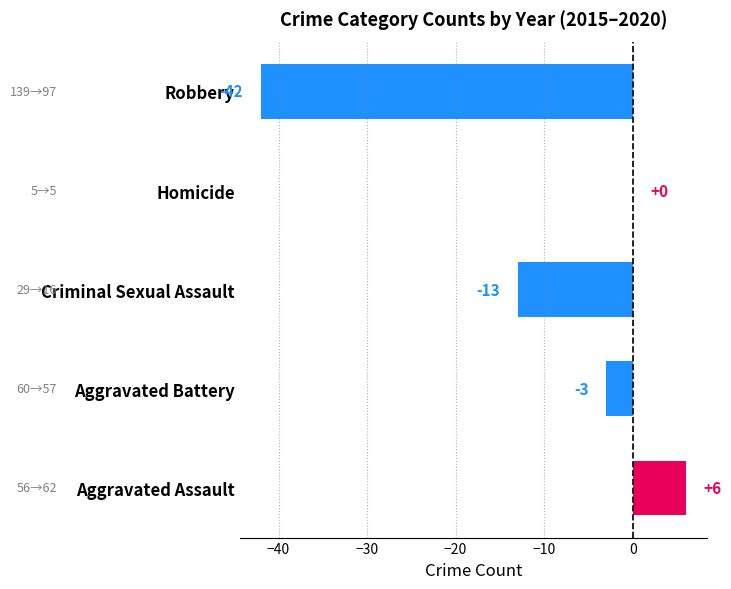

How many data points are above -3?

2